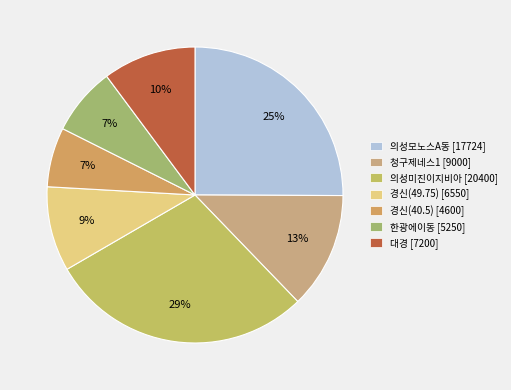

What is the change in value from 청구제네스1 to 의성미진이지비아?

+11400